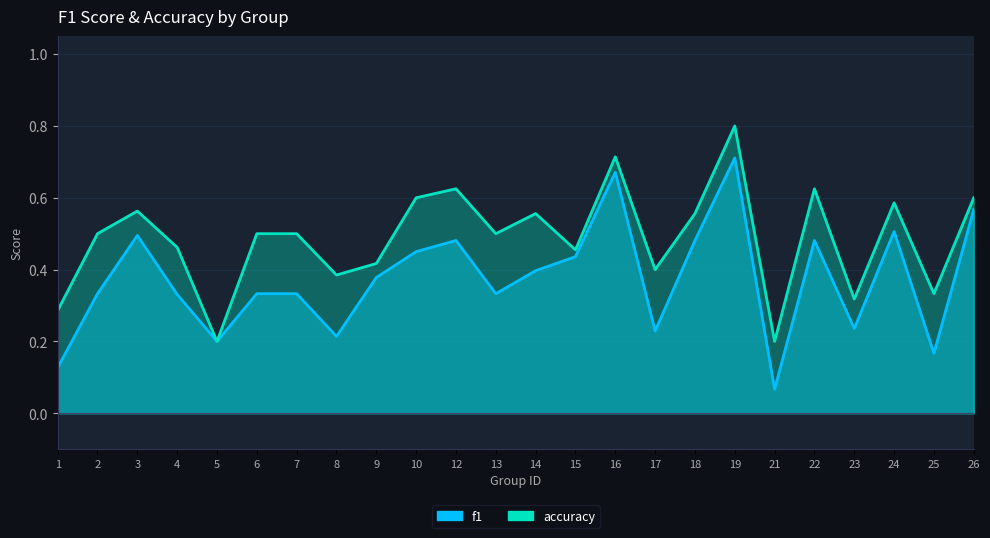

At which label does accuracy reach its minimum?

5